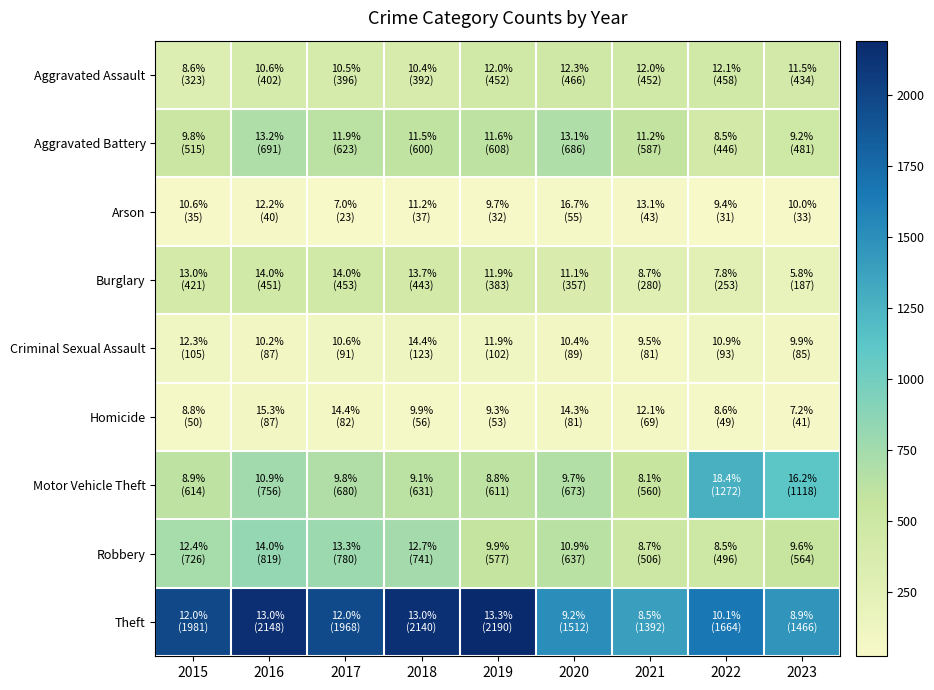

Which series has the widest spread of values?

Theft